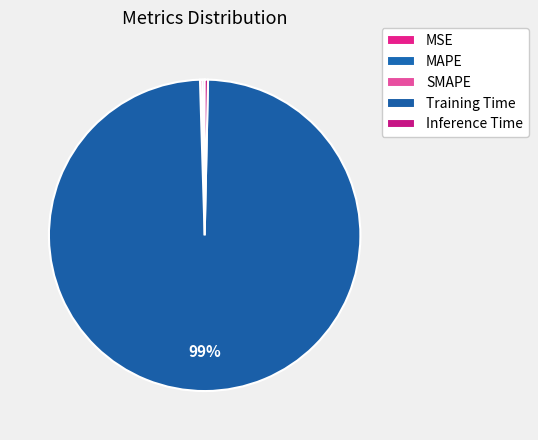

Is there any slice that represents more than half of the pie?

Yes